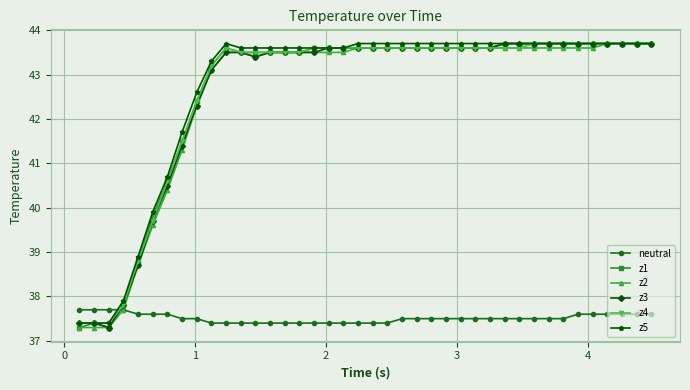

After their last crossing, which series has the higher values: z1 or neutral?

z1